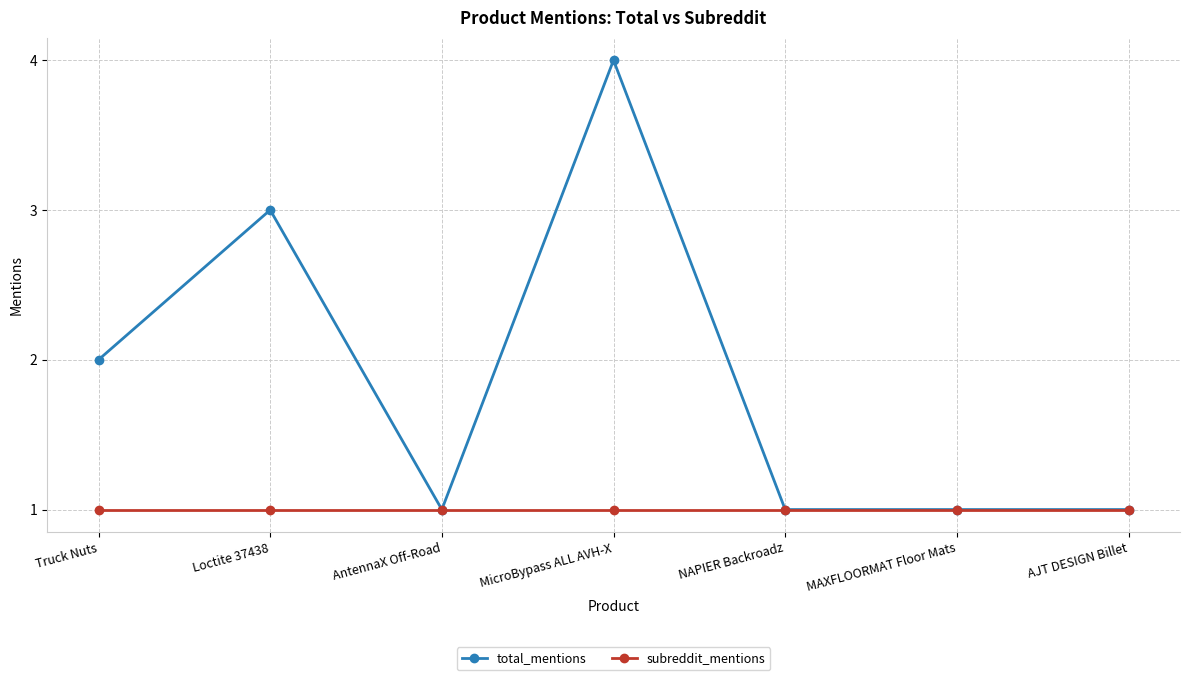

At which category is the sum across all series the highest?

MicroBypass ALL AVH-X